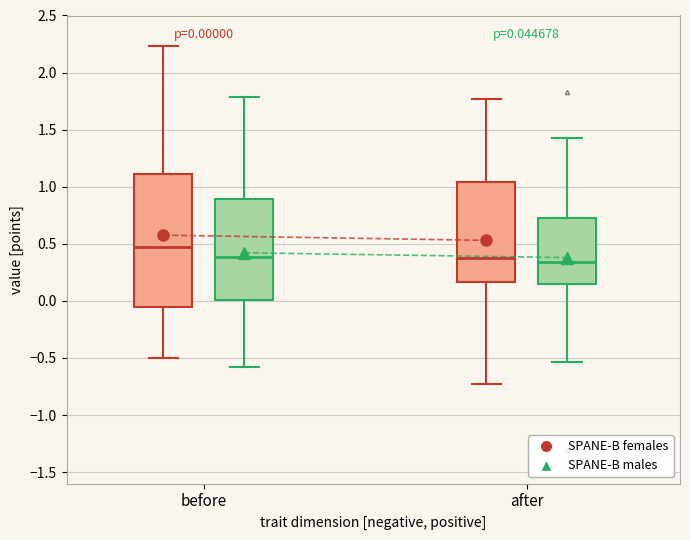

Comparing the boxes themselves (not the whiskers), which one is the tallest?

before (SPANE-B females)